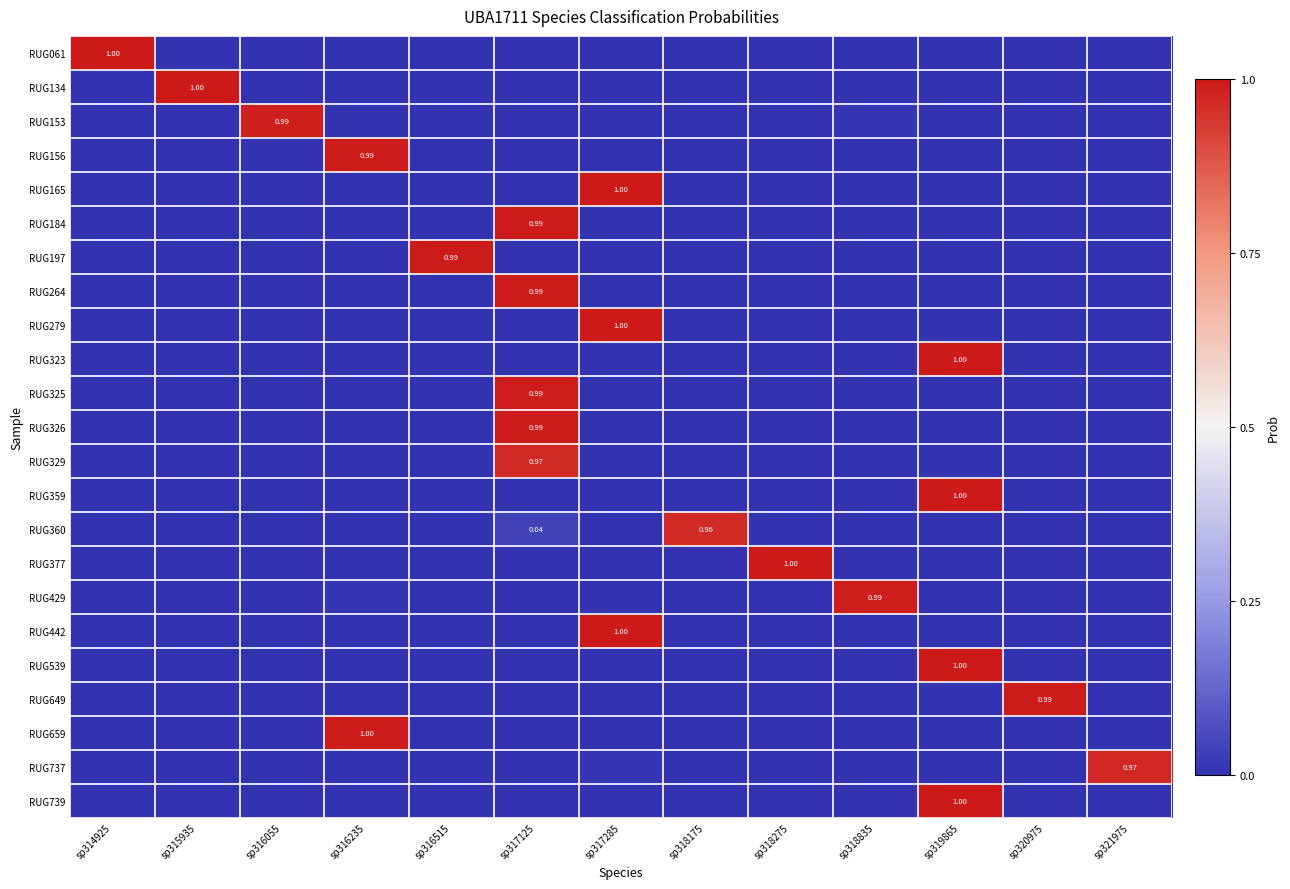

Rank the series at sp316055 from highest to lowest value.

RUG153, RUG156, RUG659, RUG429, RUG061, RUG323, RUG539, RUG737, RUG739, RUG197, RUG359, RUG649, RUG377, RUG279, RUG165, RUG264, RUG184, RUG326, RUG442, RUG325, RUG329, RUG134, RUG360